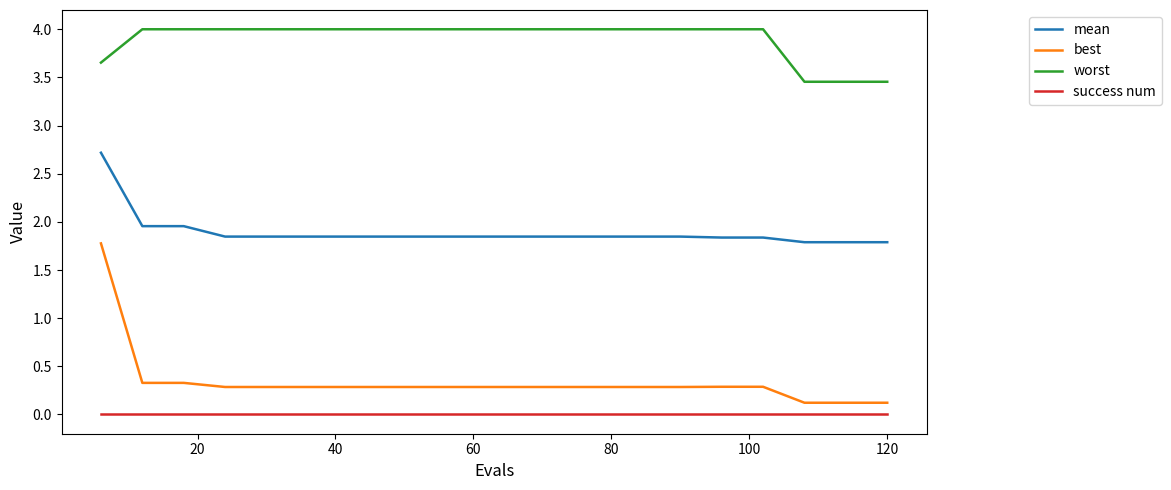

Which series has the largest total across all categories?

worst